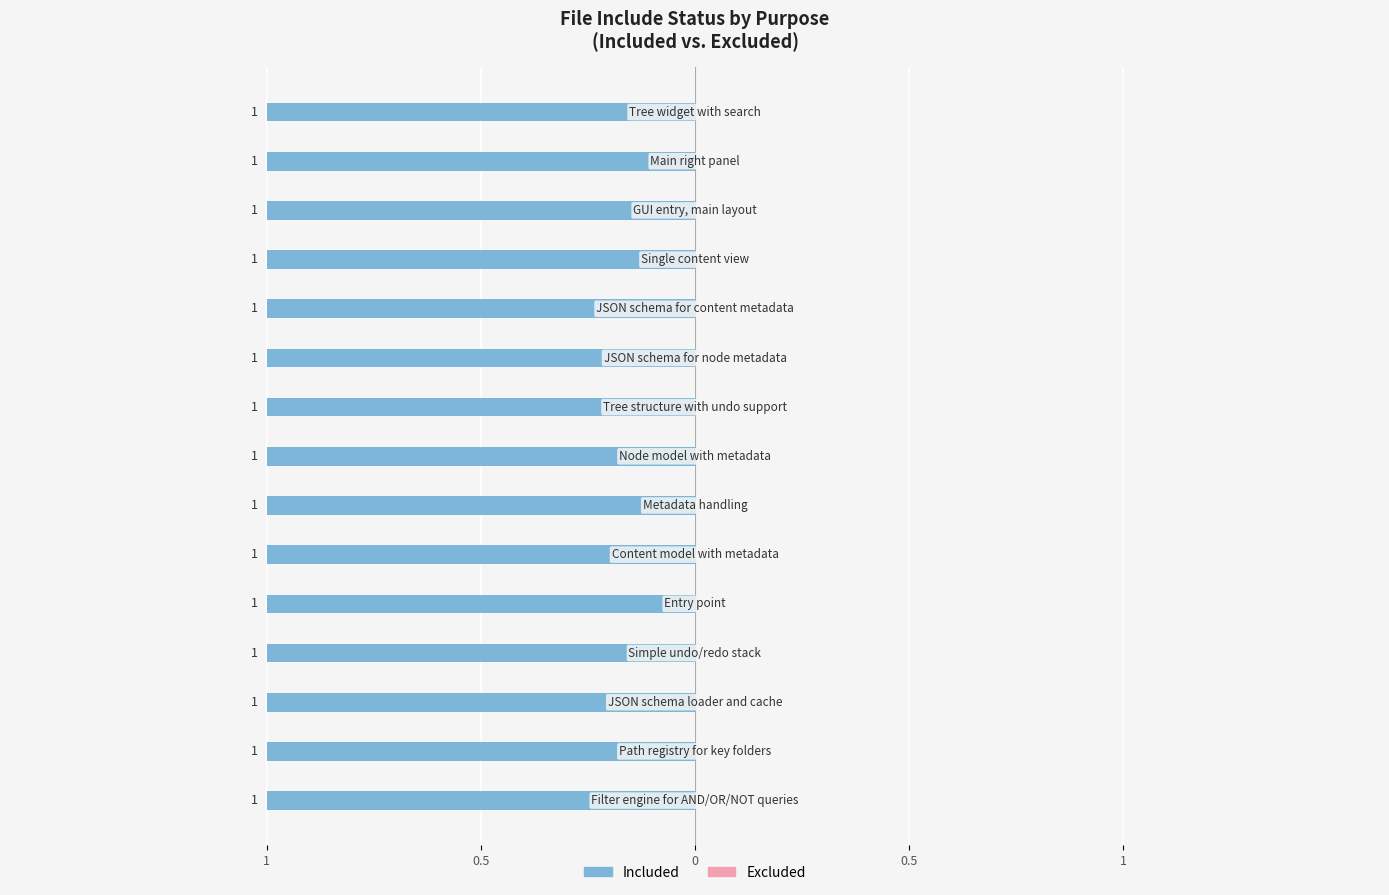

At how many categories does at least one series exceed 0?

15